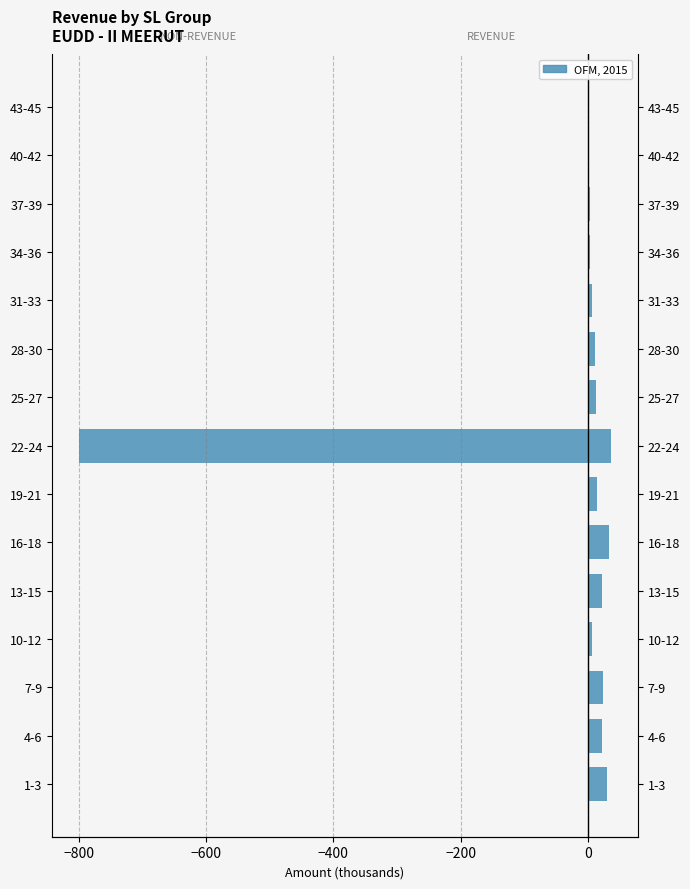

Reading left to right, what are all the values shown in this chart?

NON-REVENUE CHARGES: 0.0	0.0	0.0	0.0	0.0	0.0	0.0	-800.0	0.0	0.0	0.0	0.0	0.0	0.0	0.0
REVENUE CHARGES: 30.6	22.8	23.9	6.3	21.7	33.8	14.2	36.7	12.1	11.6	6.5	3.3	3.2	1.1	0.0